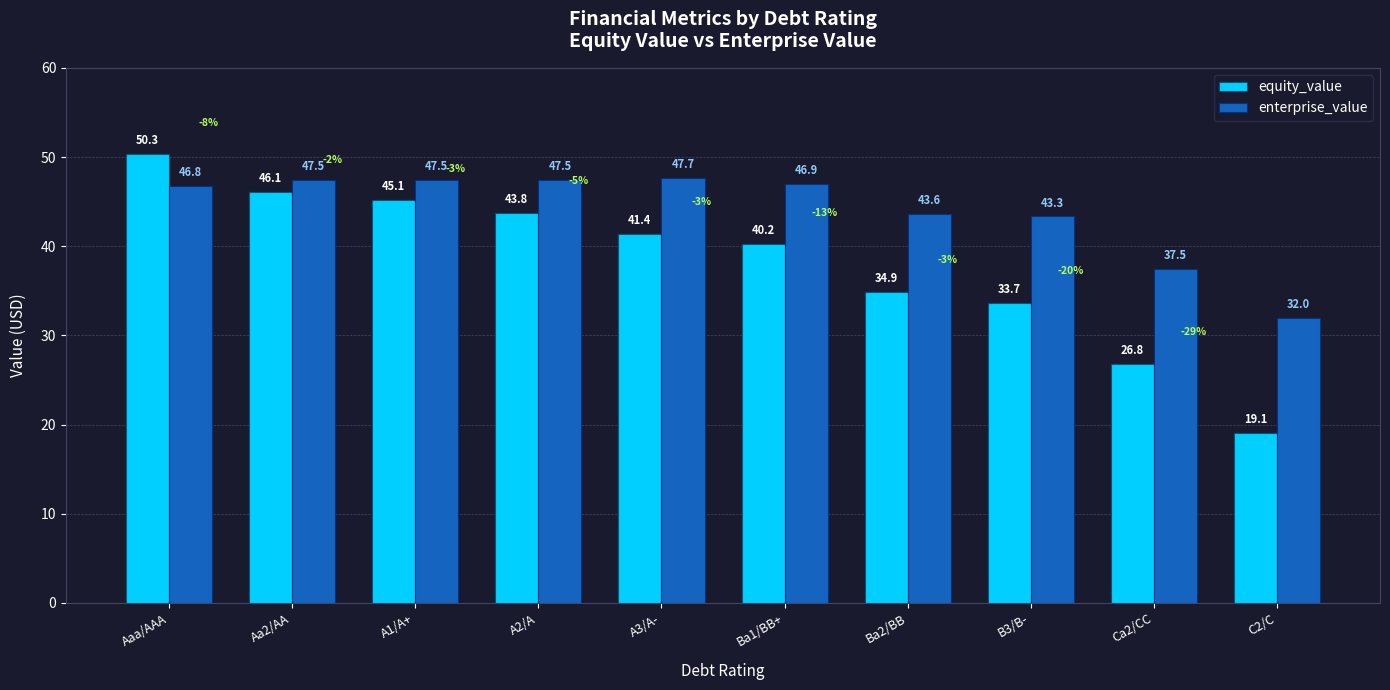

What is the sum of all enterprise_value values?

440.1